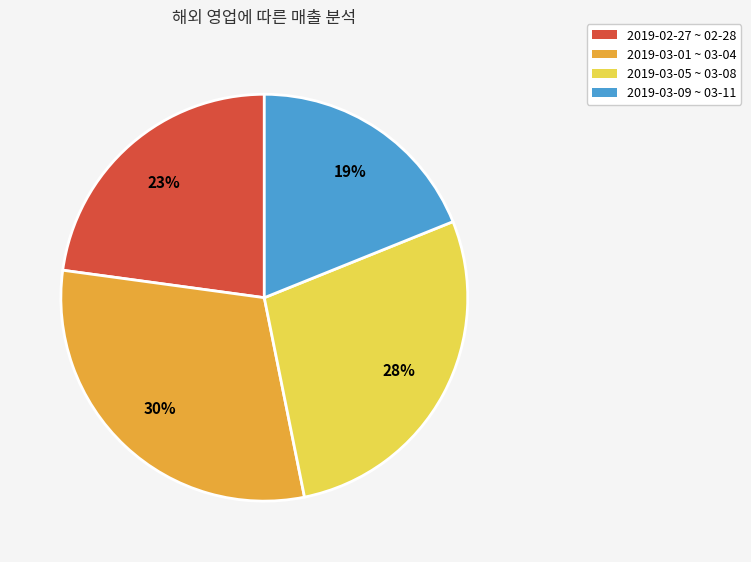

Does any single category account for the majority?

No